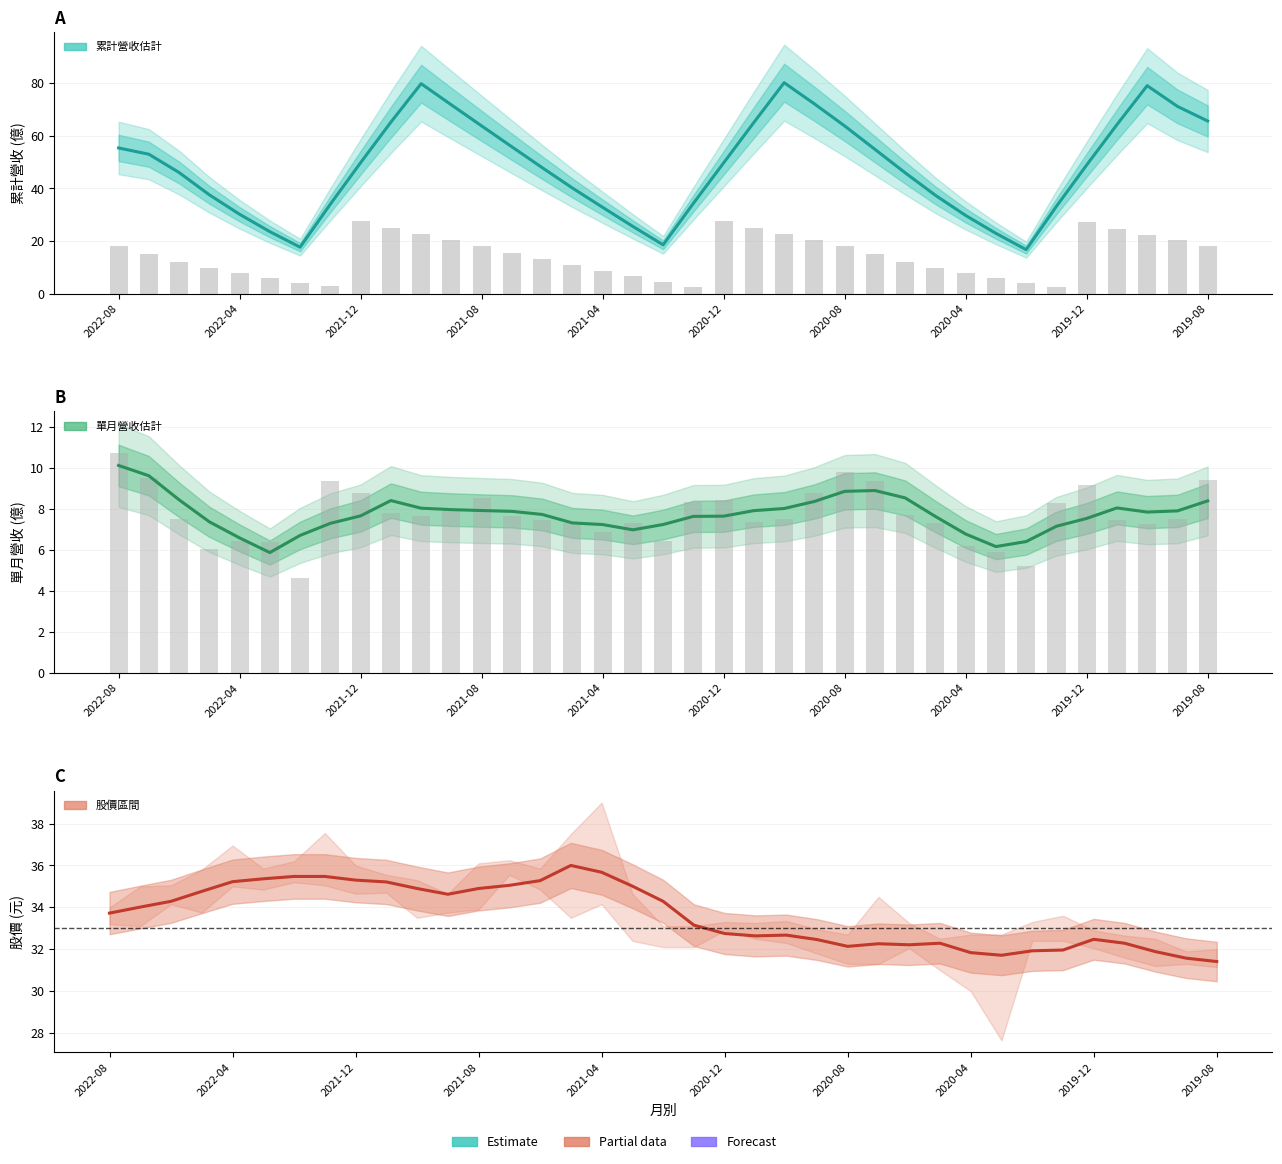

True or false: 累計營收 has a value of 7.0 at 19.

False